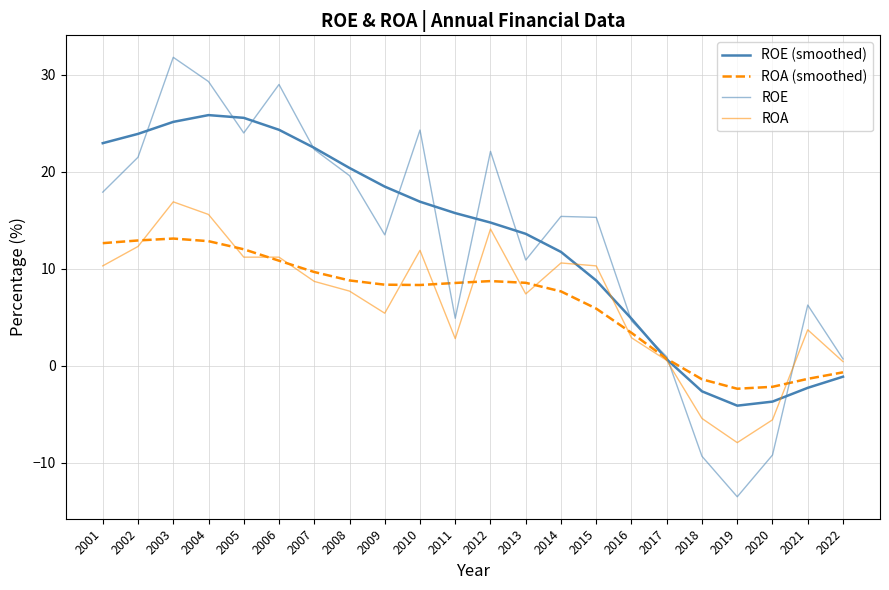

Between 2013 and 2019, which series saw the biggest shift?

ROE